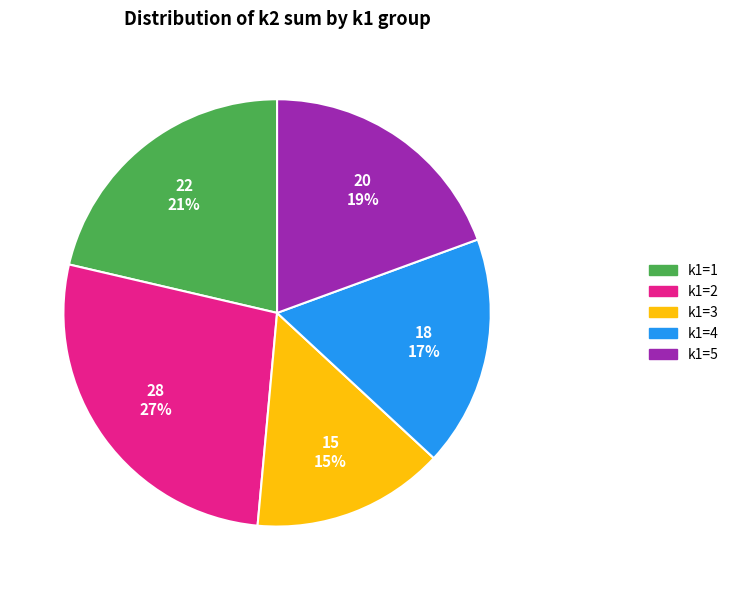

Do k1=2 and k1=5 together represent more than half of the pie?

No